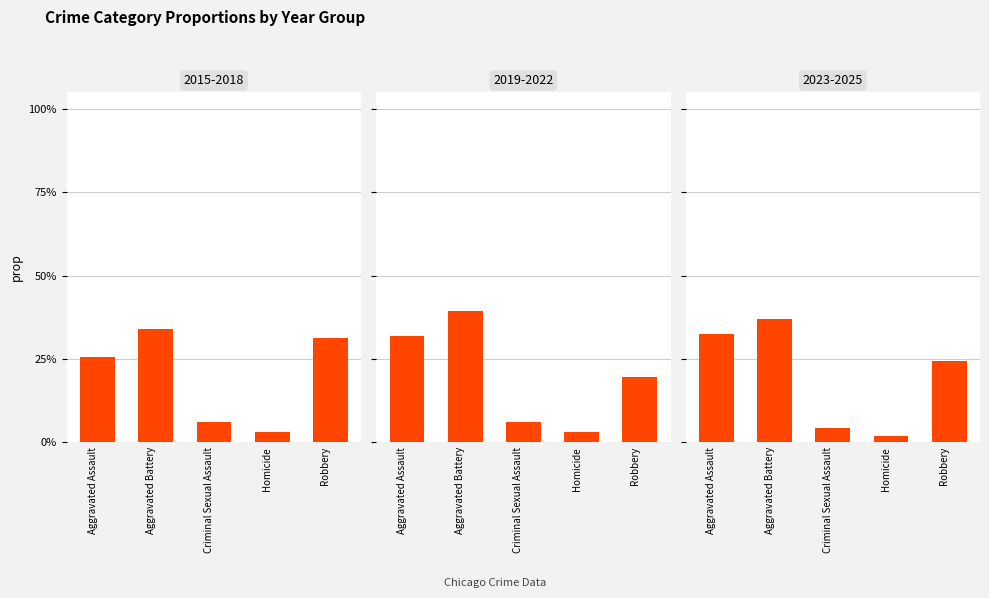

What is the approximate value at Aggravated Assault?

0.3